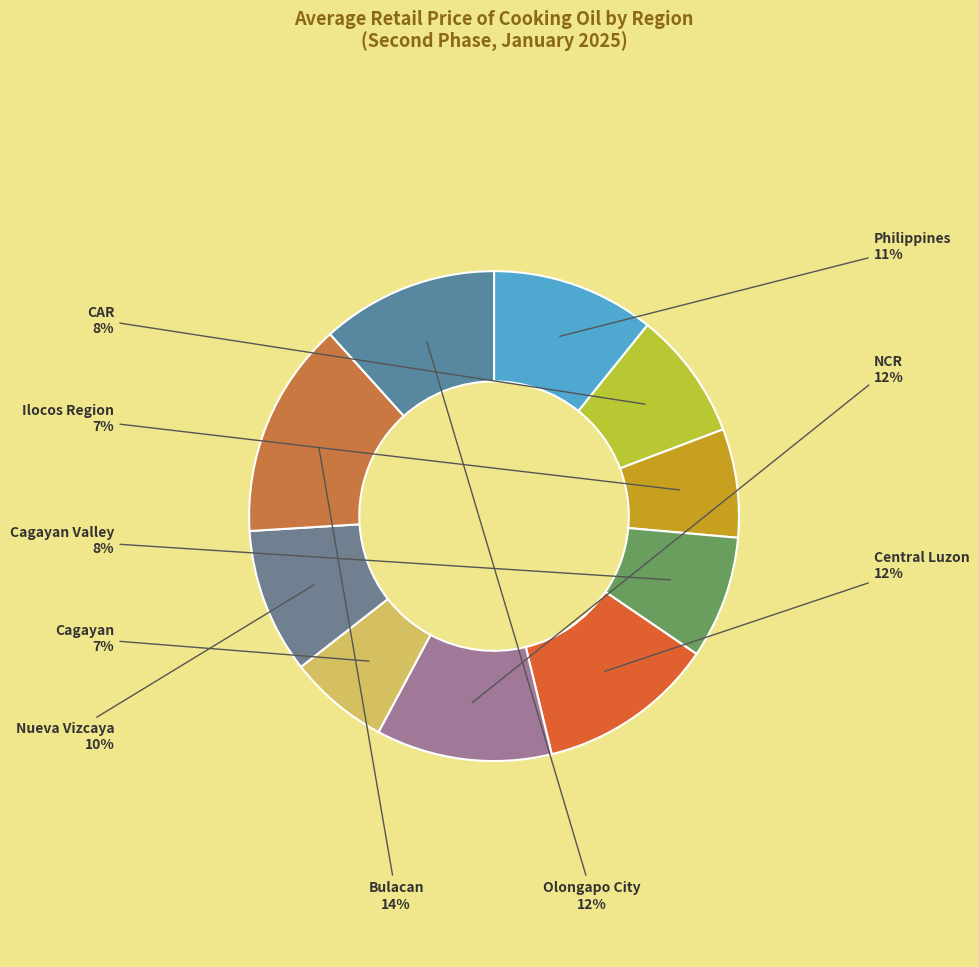

Do Ilocos Region and Nueva Vizcaya together represent more than half of the pie?

No